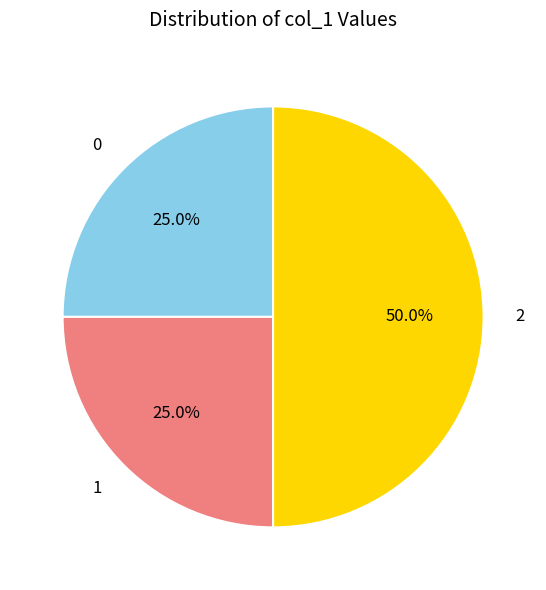

Does 0 represent more than half of the total?

No